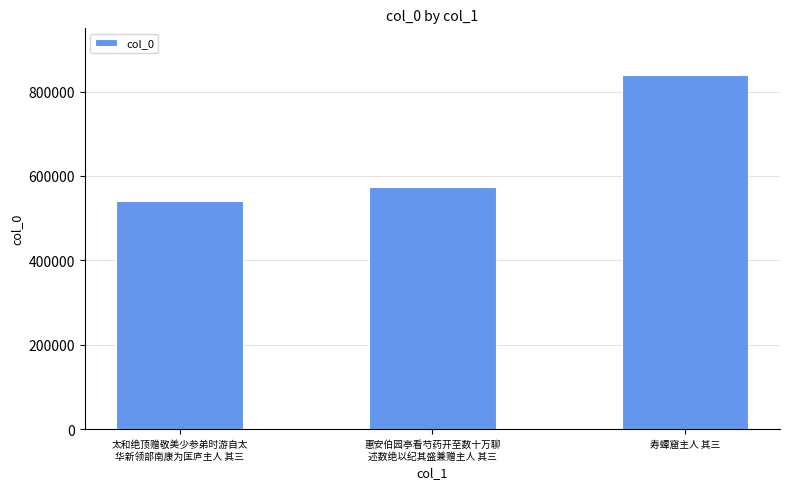

What position from the right is 太和绝顶赠敬美少参弟时游自太
华新领部南康为匡庐主人 其三?

3